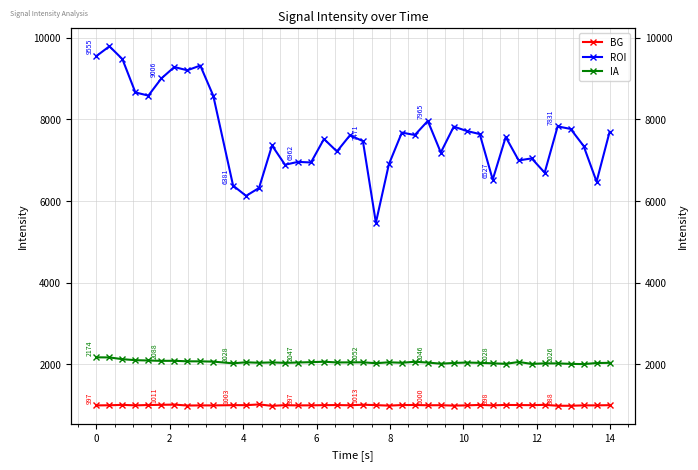

Reading left to right, transcribe all the data shown in this chart.

BG: 996.8	1000.1	1009.5	997.7	1006.4	1010.7	1016.5	993.4	997.2	996.7	1003.1	1002.2	1020.3	985.9	1002.8	997.1	998.5	1002.8	1004.9	1000.1	1012.8	1003.5	991.4	1005.1	1006.7	999.9	1001.8	991.6	997.5	1008.6	998.0	1008.0	1005.0	1002.8	1010.2	988.5	987.6	997.2	997.8	1002.5
ROI: 9554.9	9792.7	9479.2	8663.1	8585.2	9005.7	9285.3	9205.6	9321.1	8581.6	6381.2	6129.4	6323.3	7363.3	6891.4	6962.0	6947.2	7522.4	7217.9	7612.7	7470.8	5472.0	6902.1	7679.3	7620.1	7964.7	7191.4	7826.6	7718.4	7643.4	6526.8	7570.7	6997.2	7047.4	6696.9	7831.0	7768.9	7352.0	6477.6	7694.2
IA: 2174.3	2171.8	2129.0	2104.7	2096.8	2088.0	2089.4	2076.5	2075.9	2069.0	2027.7	2053.1	2040.6	2050.0	2039.0	2047.5	2055.9	2066.3	2048.8	2050.8	2052.2	2030.4	2052.7	2041.1	2065.3	2045.7	2018.9	2036.0	2046.5	2038.9	2027.7	2014.7	2060.6	2013.1	2026.2	2025.5	2014.1	2008.1	2034.7	2039.2